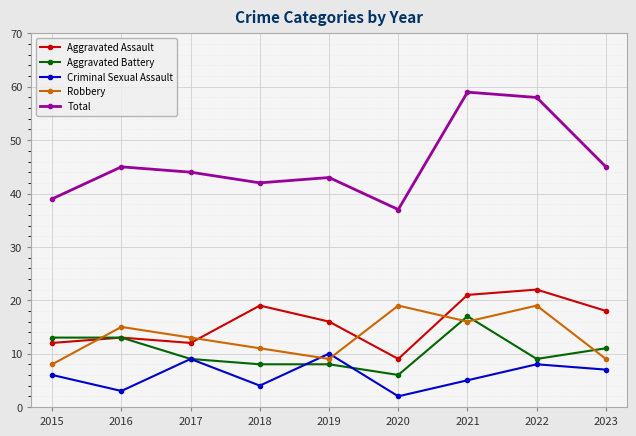

Which series has the widest spread of values?

Total